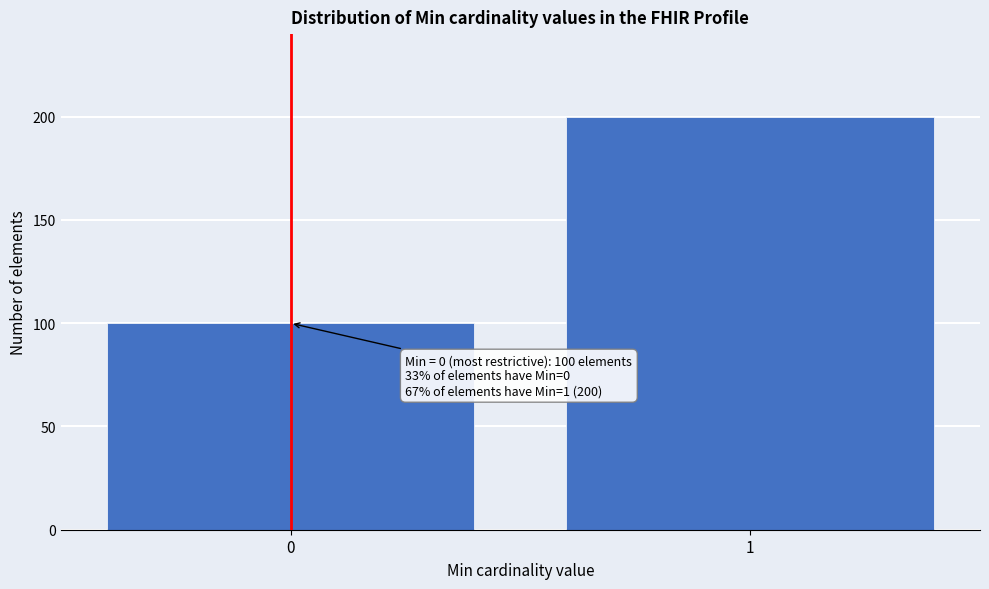

Reading right to left, what are all the values shown in this chart?

200	100